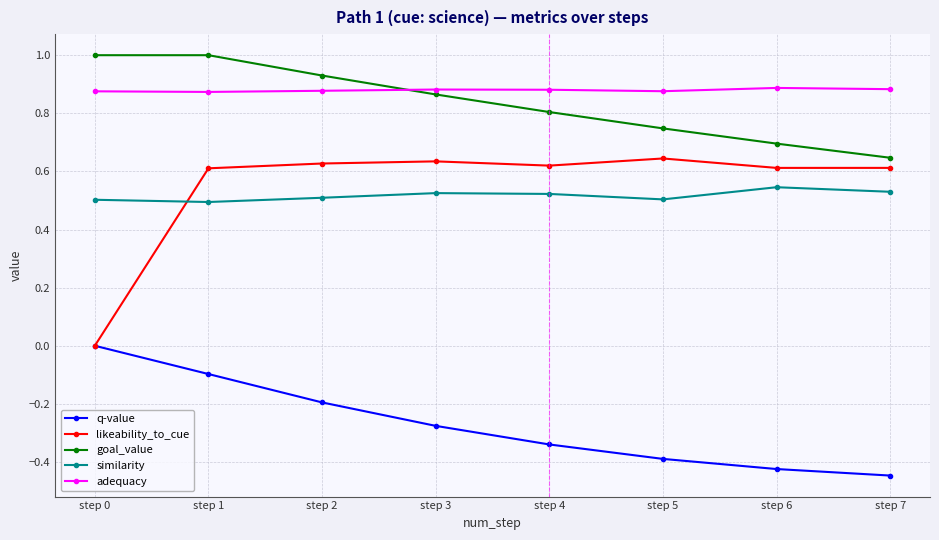

What is the value of the goal_value point at the 5th from the left?

0.8